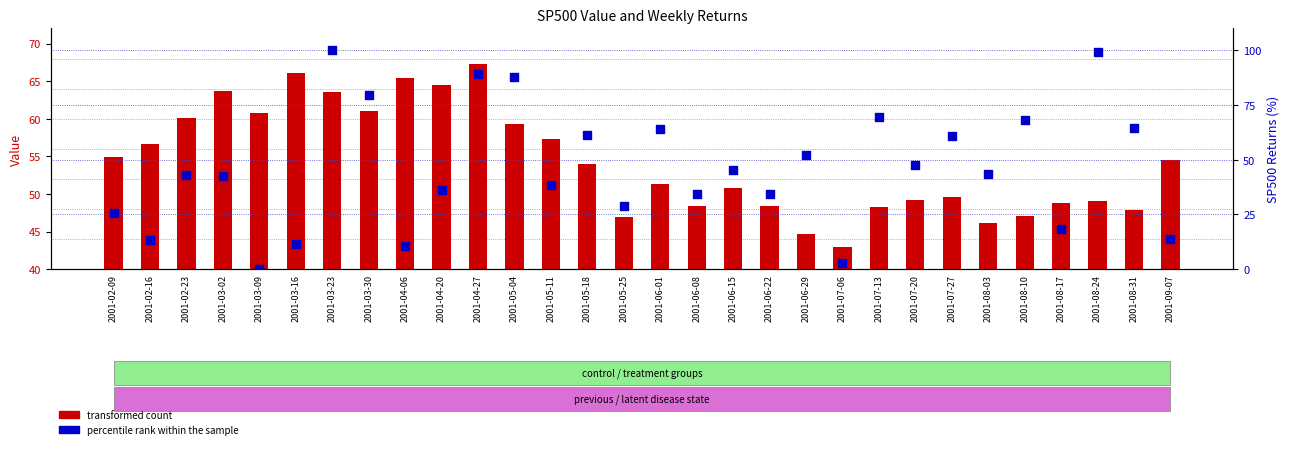

At how many categories does at least one series exceed 78?

5